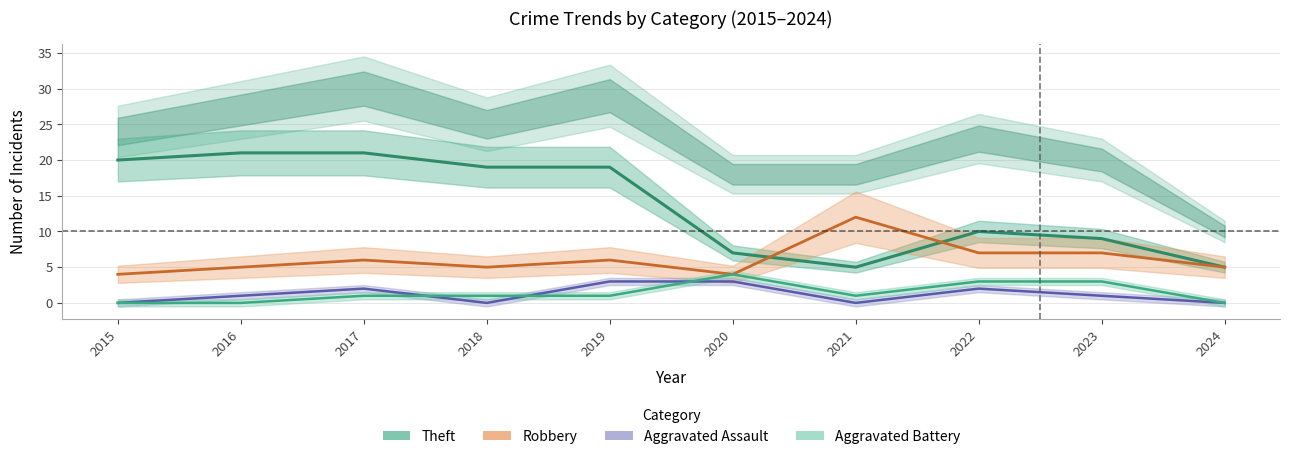

Where does the Aggravated Battery series first go above 1?

2020